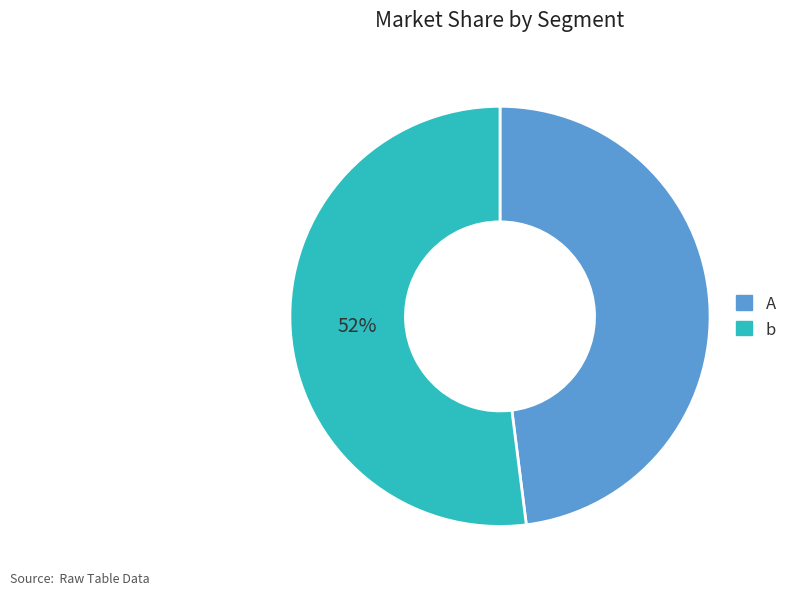

Which slice is the largest?

b